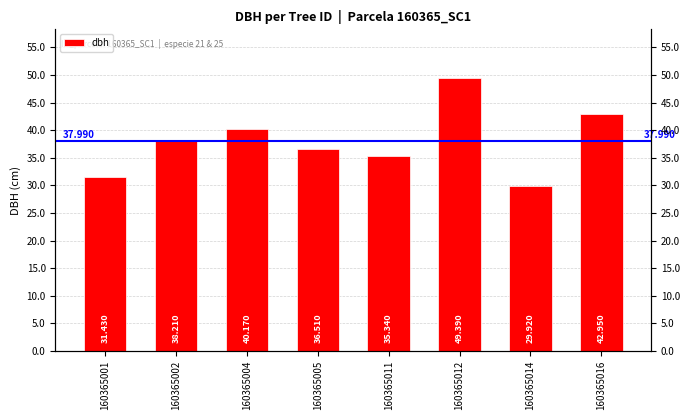

Which category has the lowest value across all series?

160365014